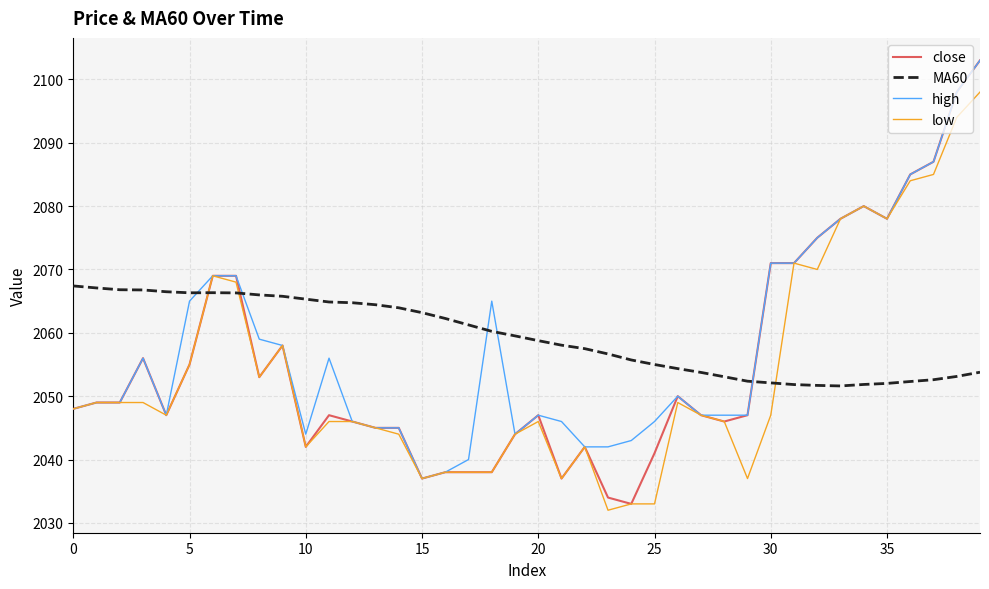

Which series ends up on top after the final intersection of MA60 and low?

low